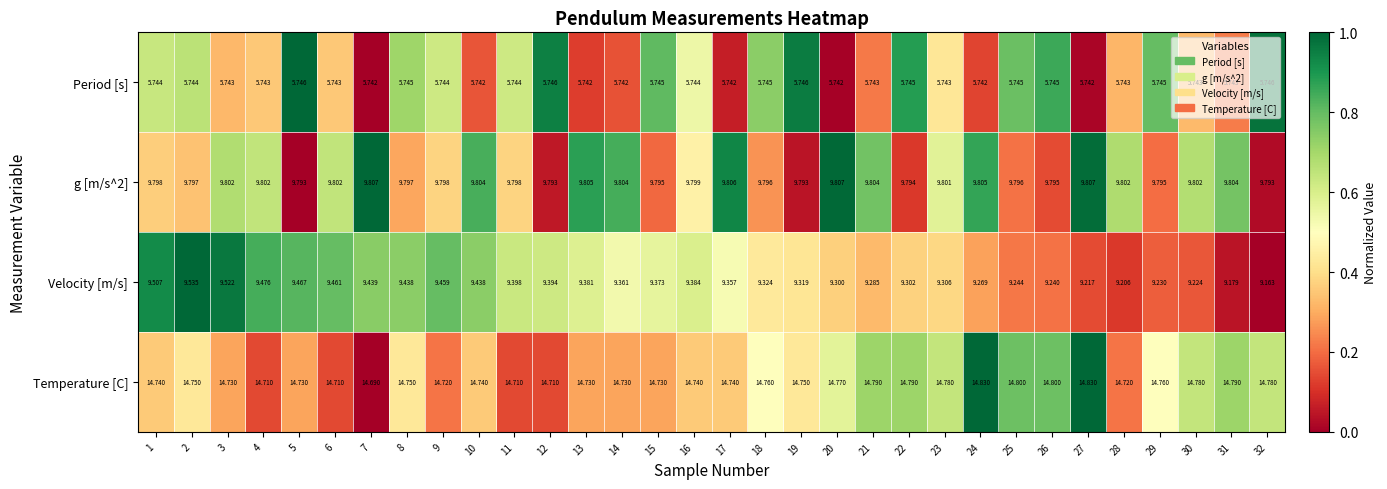

Between 11 and 14, which series saw the biggest shift?

Velocity [m/s]